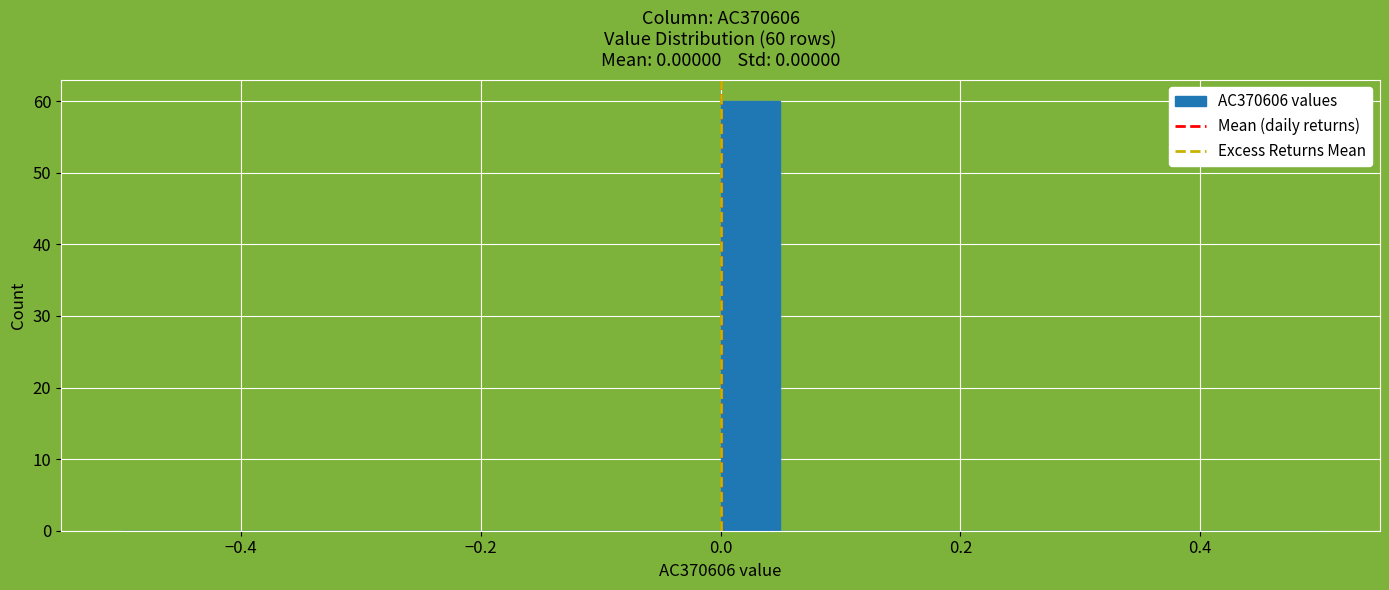

Read against the x-axis, roughly where is the centre of the tallest bar?

0.02